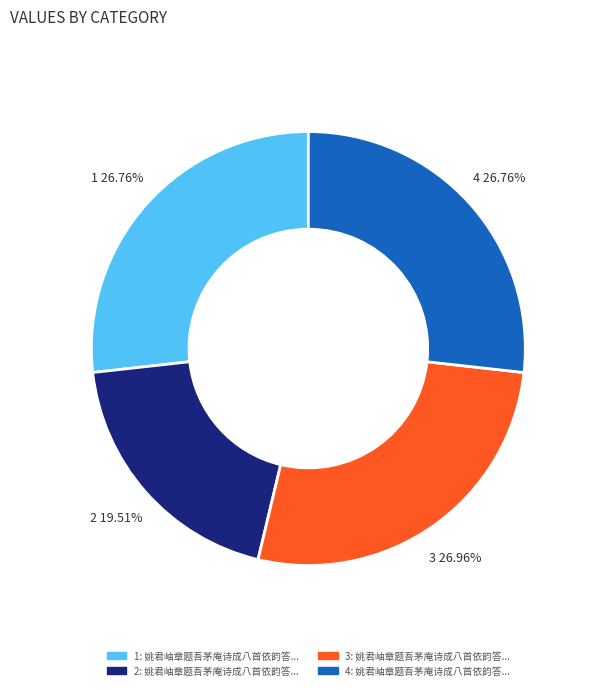

Does any single category account for the majority?

No